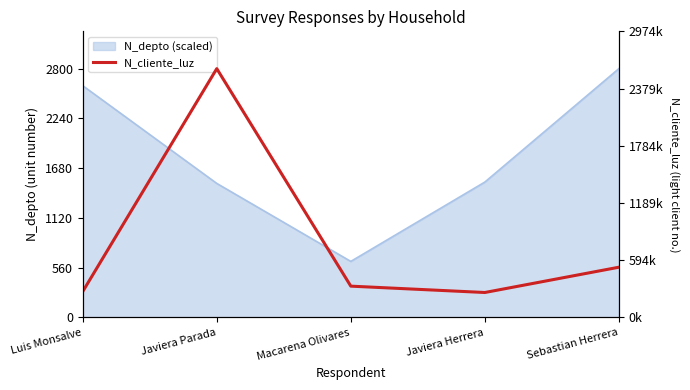

How many data points are less than 324732?

2